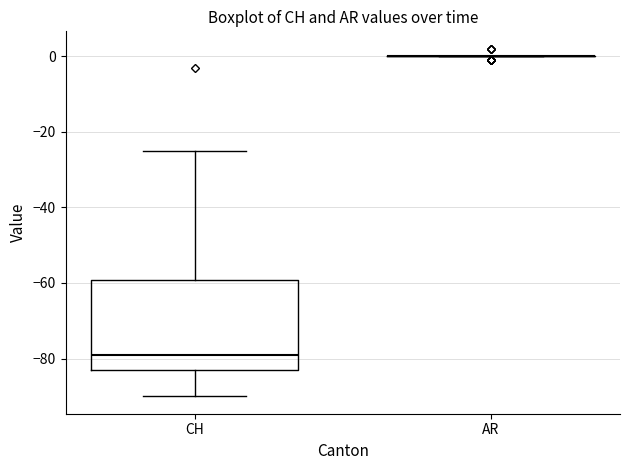

Reading left to right, read every box against the y-axis: the position of its median line, the range the box covers, and the ends of its whiskers. The values are not printed on the chart, so give them approximately, as read against the axis.

CH: median -78, box -82 to -60, whiskers -90 to -24
AR: box collapsed to a line at 0, whiskers 0 to 0